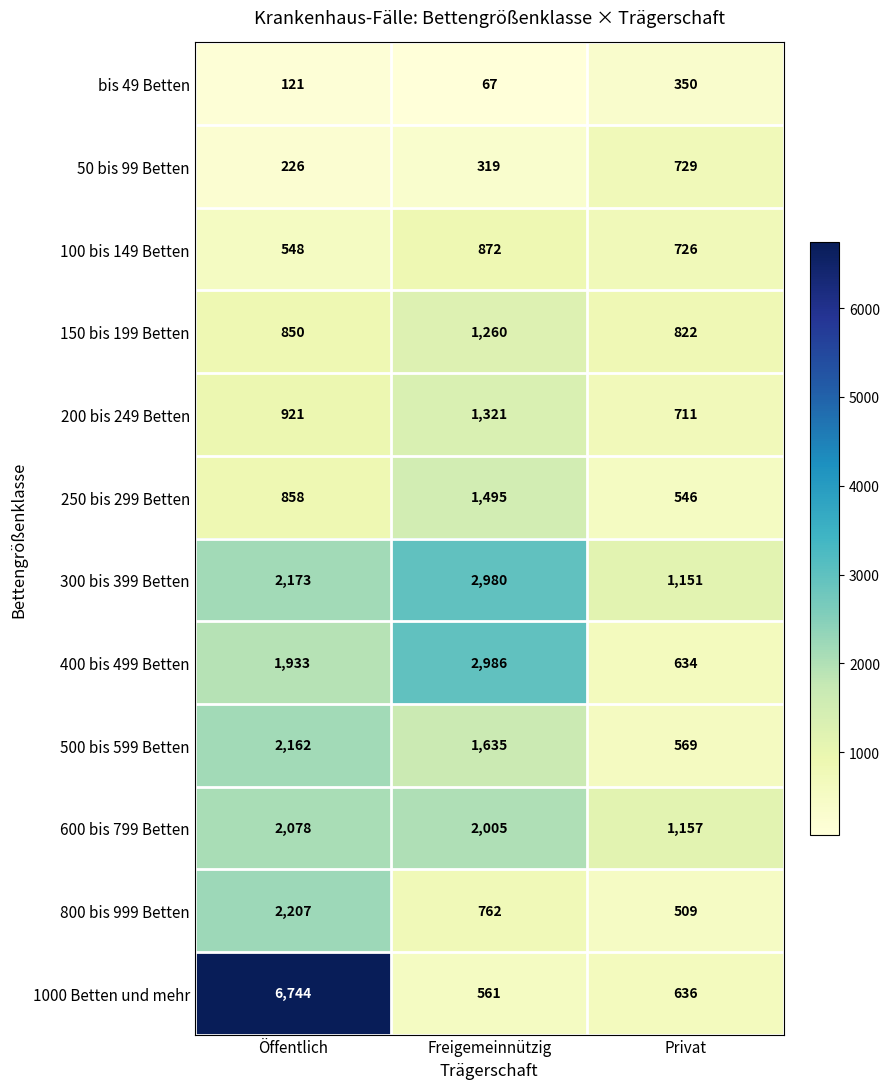

What is the difference between the maximum and minimum values in the 300 bis 399 Betten series?

1829